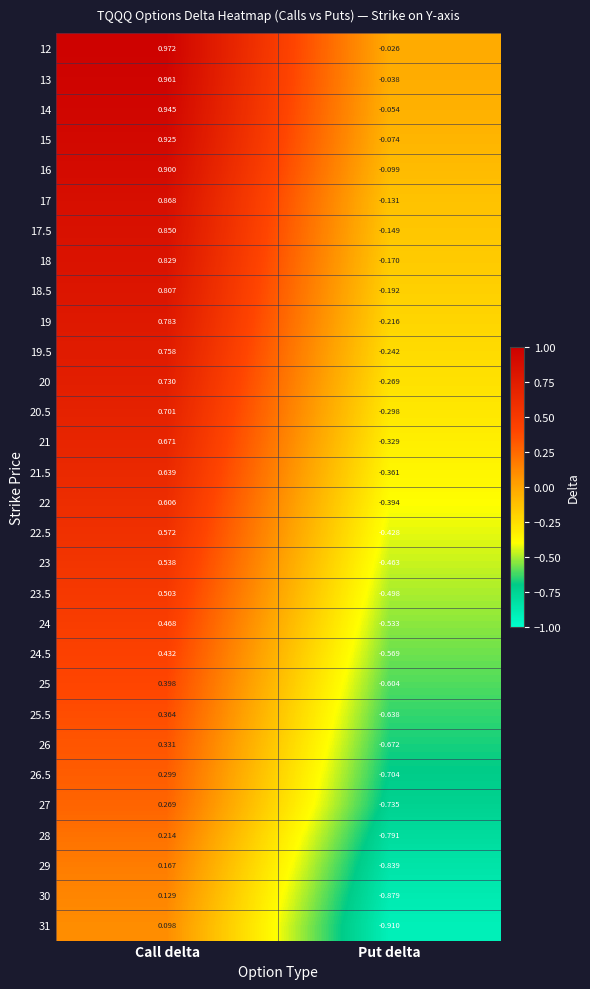

Where does the 19 series first go above 0?

Call delta